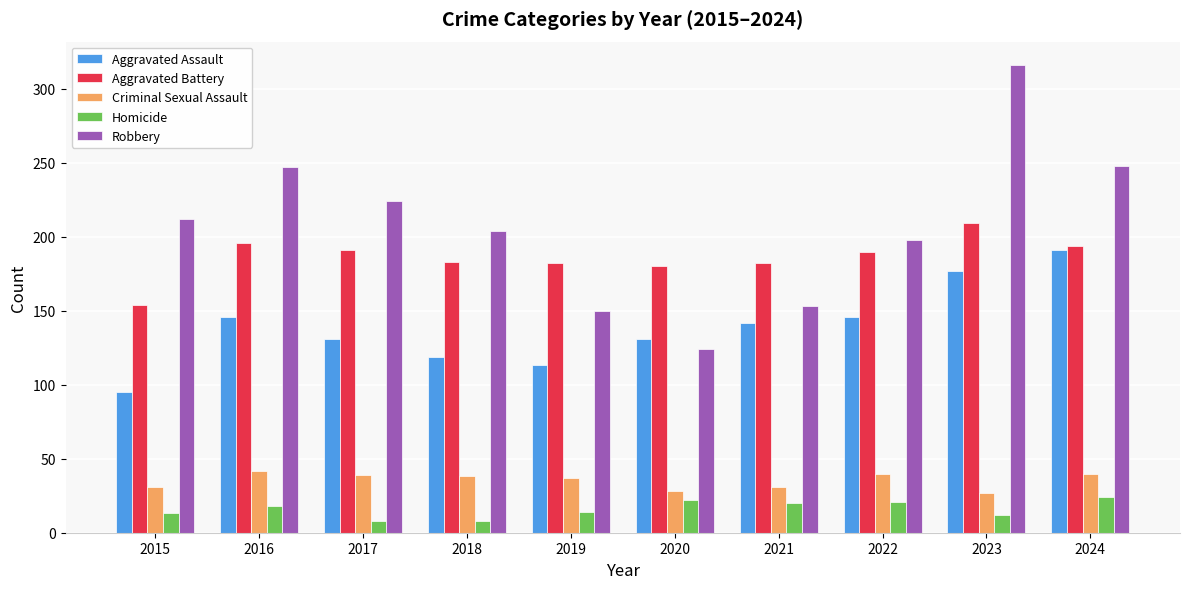

What is the value of the Aggravated Battery bar at the 2nd from the left?

196